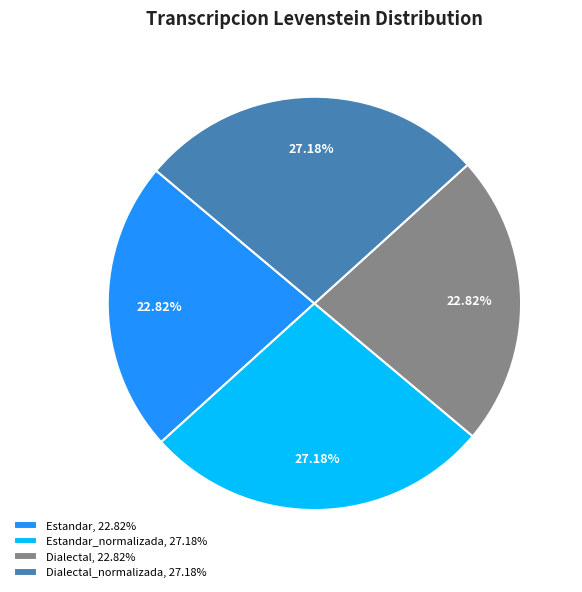

Is there a majority slice in this chart?

No